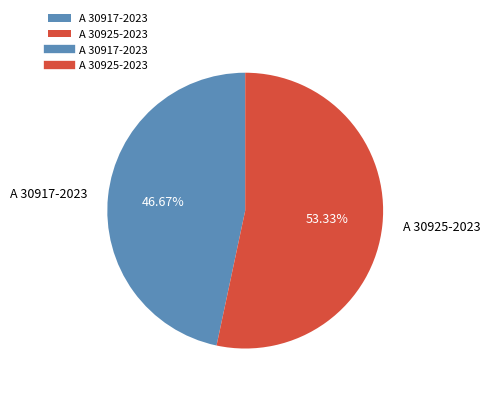

Does A 30917-2023 represent more than half of the total?

No